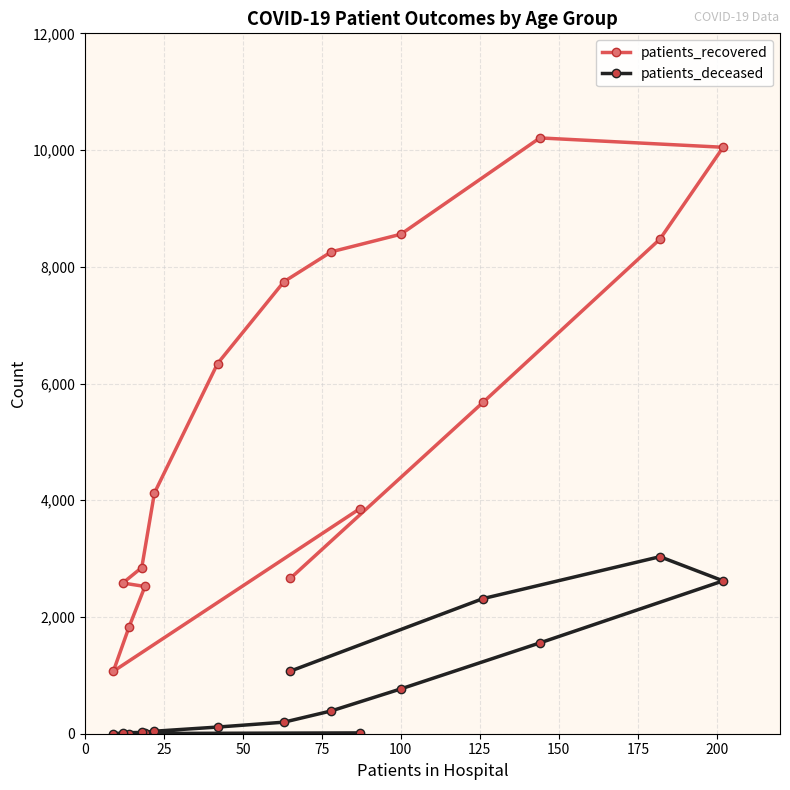

What is the average value of the patients_deceased series?

761